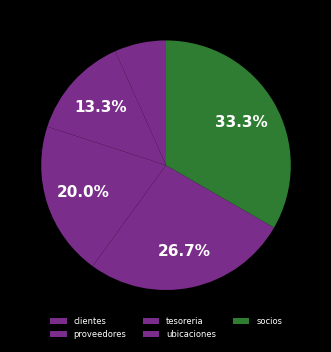

Does socios represent more than half of the total?

No